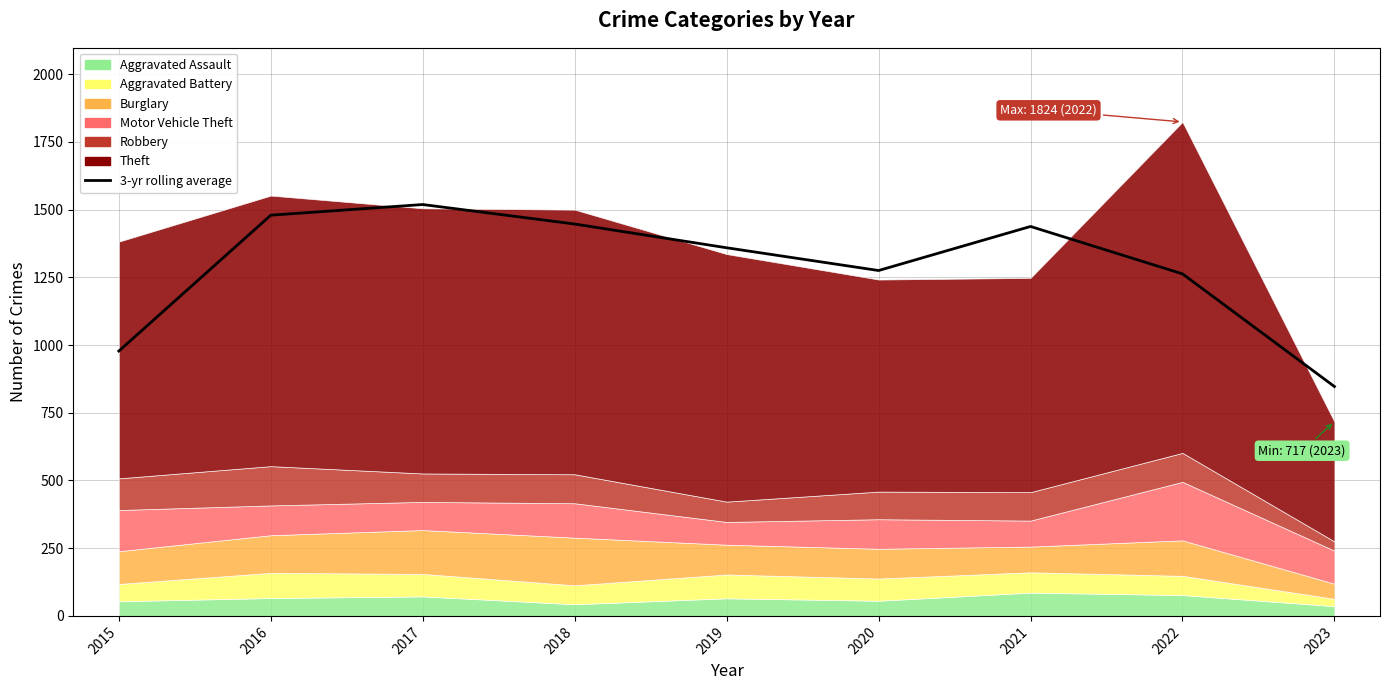

What is the average value?

1289.6